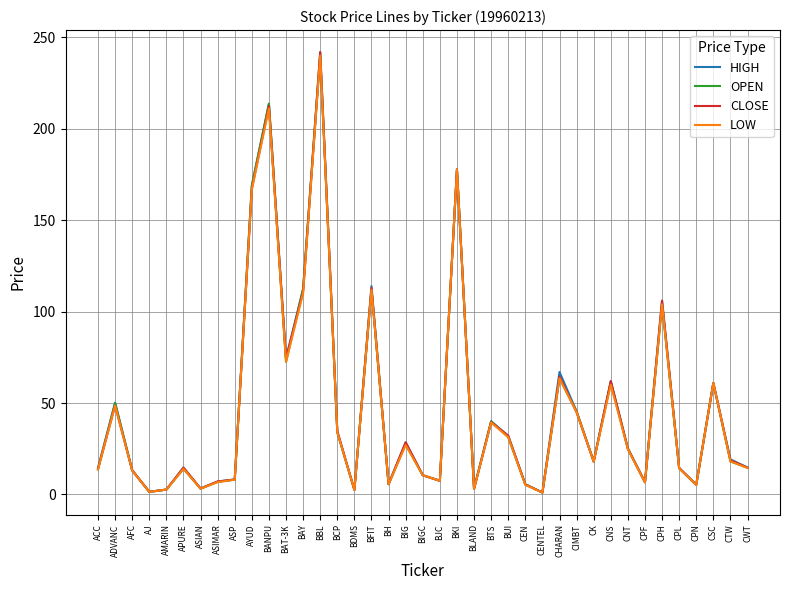

What are all the series names shown in the legend?

HIGH, OPEN, CLOSE, LOW